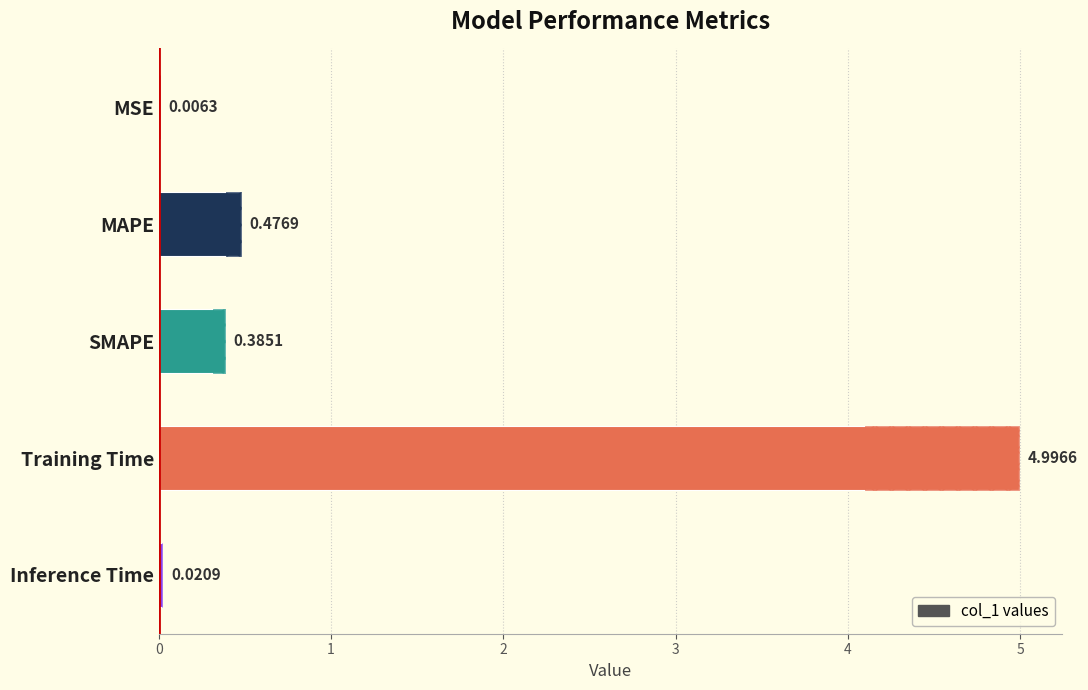

Is it true that the value at Inference Time is 0.0?

False